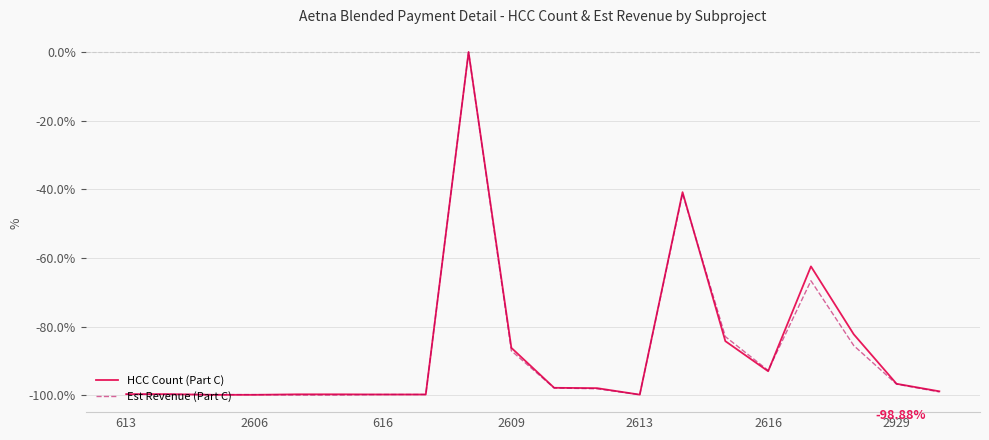

What is the sum of all Est Revenue (Part C) values?

-1746.8